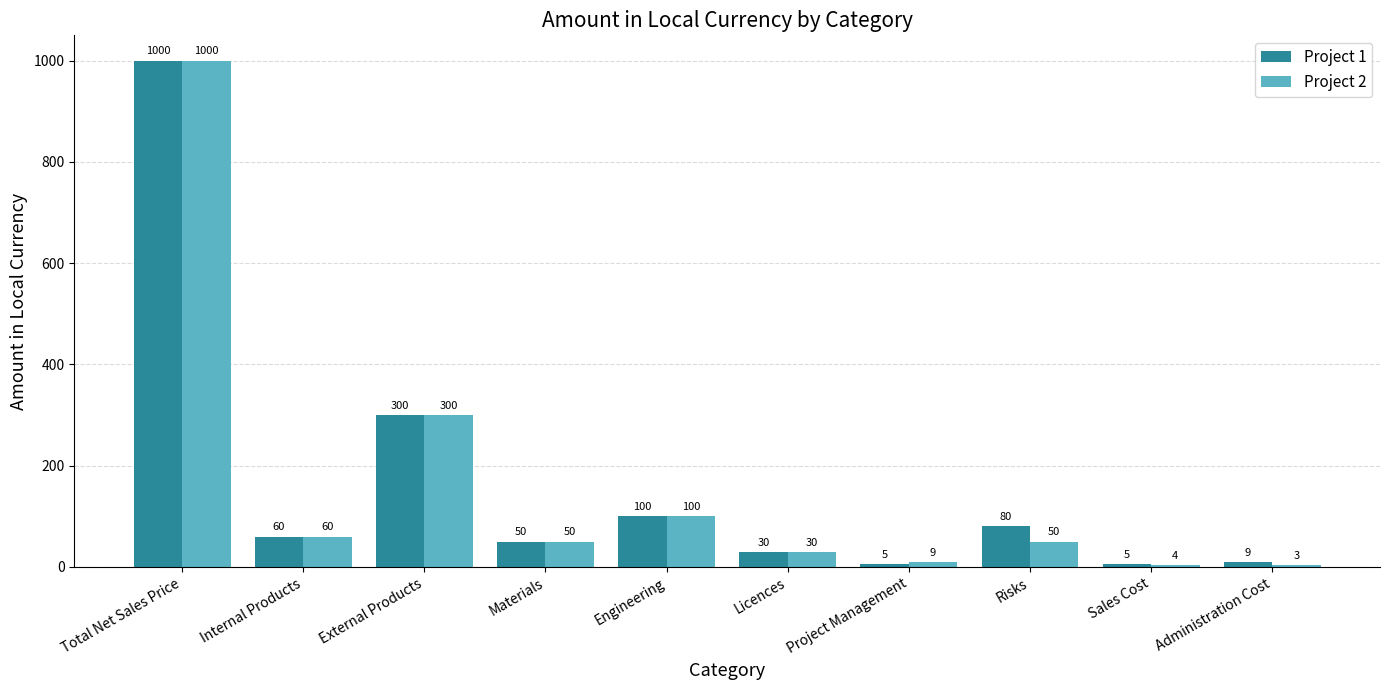

What is the total value across all series at Materials?

100